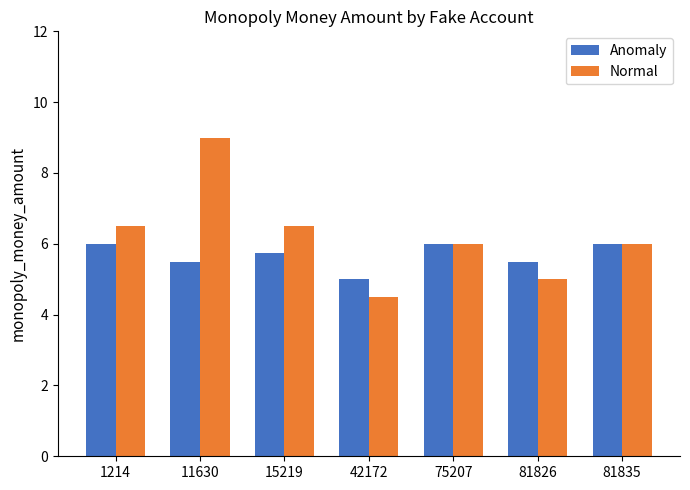

What is the difference between the highest and lowest values at 81826?

0.5